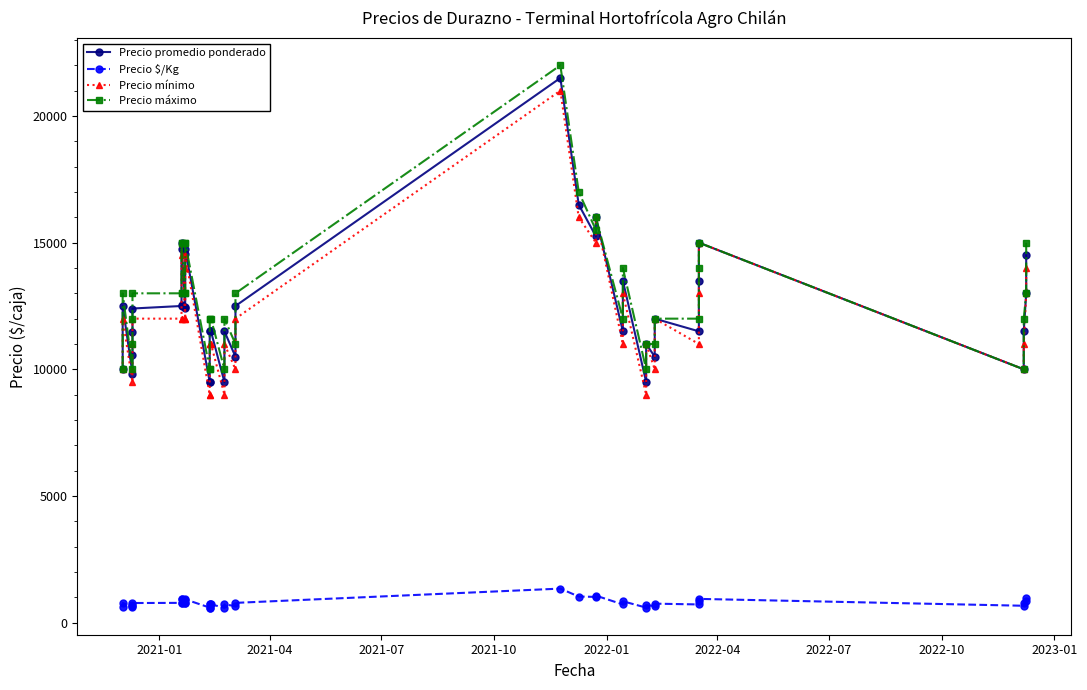

True or false: Precio promedio ponderado and Precio $/Kg cross at least once.

False